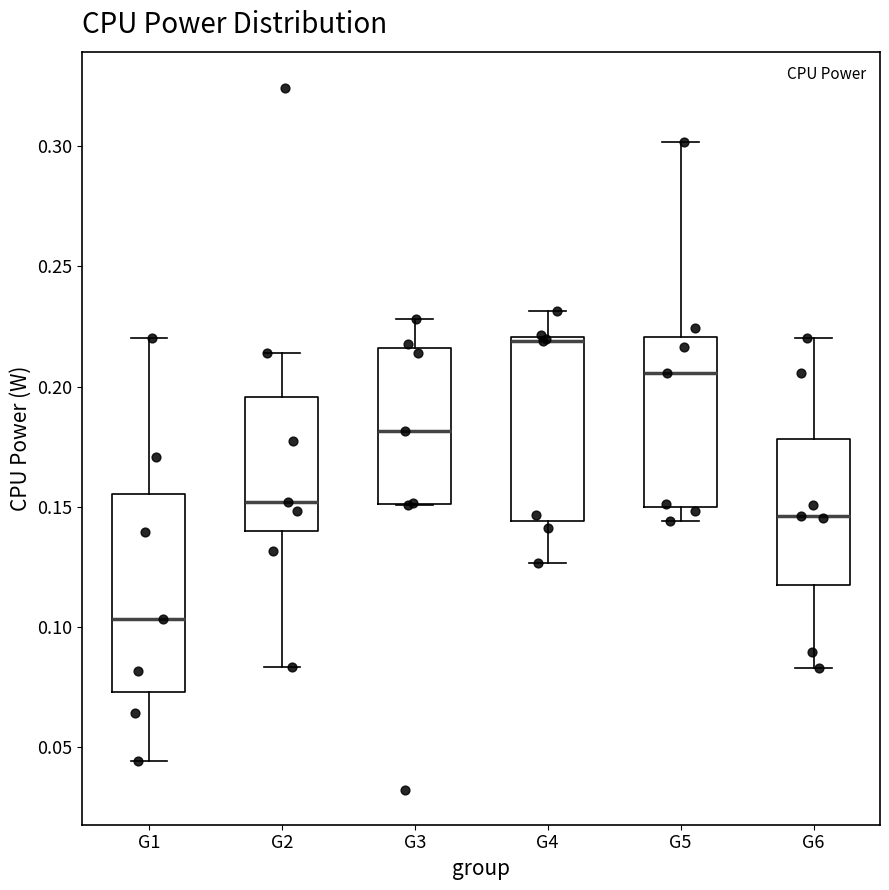

Which box's median line is the lowest?

G1